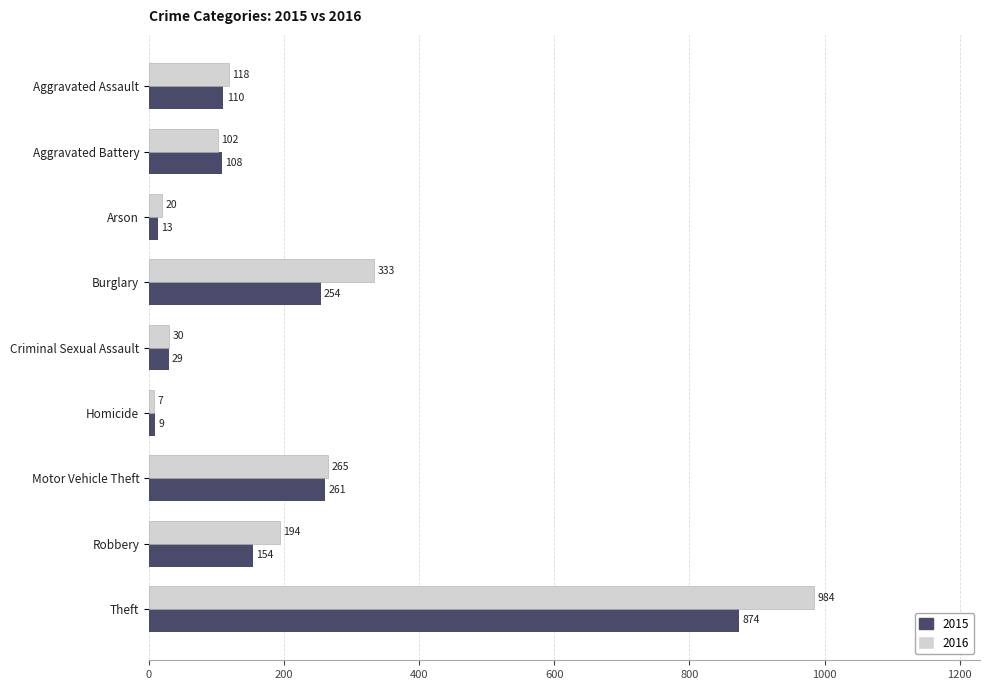

At which label is 2016 closest to 495?

Burglary